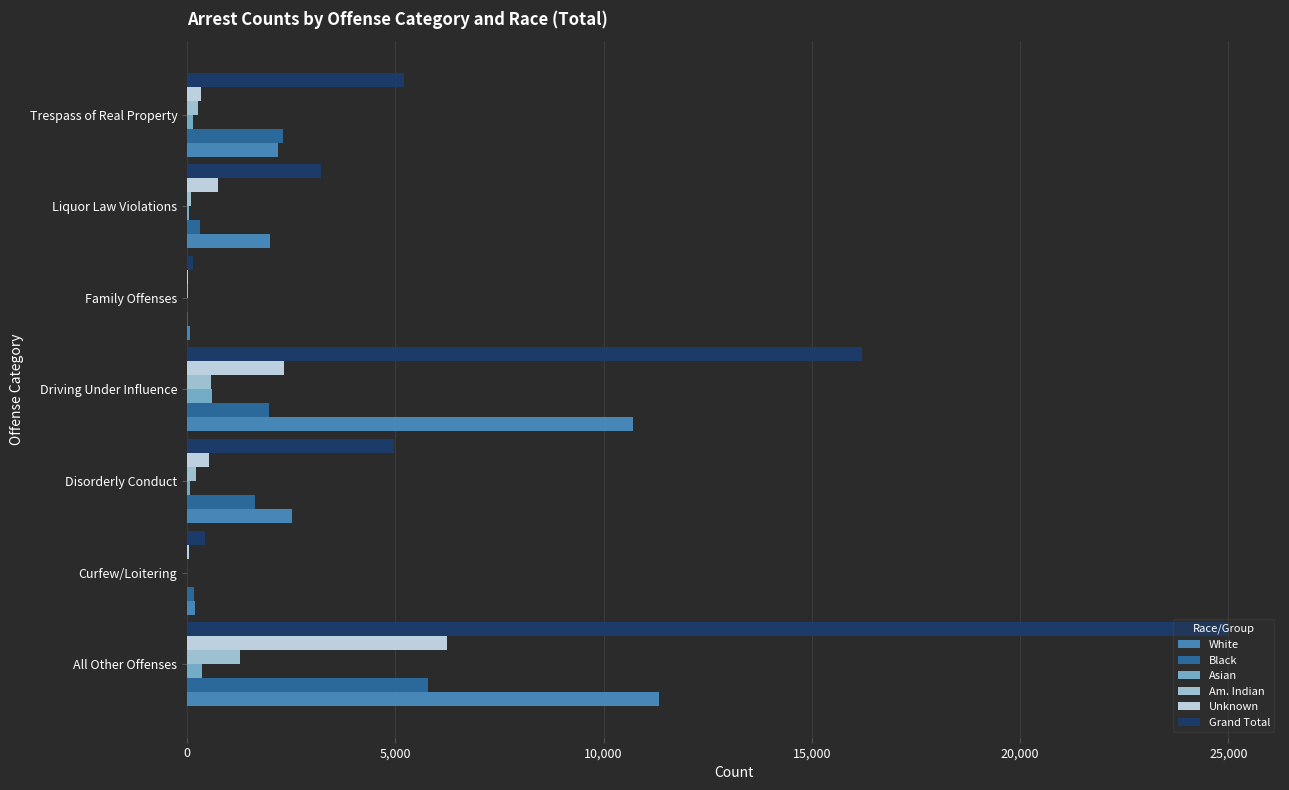

At which category is the sum across all series the highest?

All Other Offenses